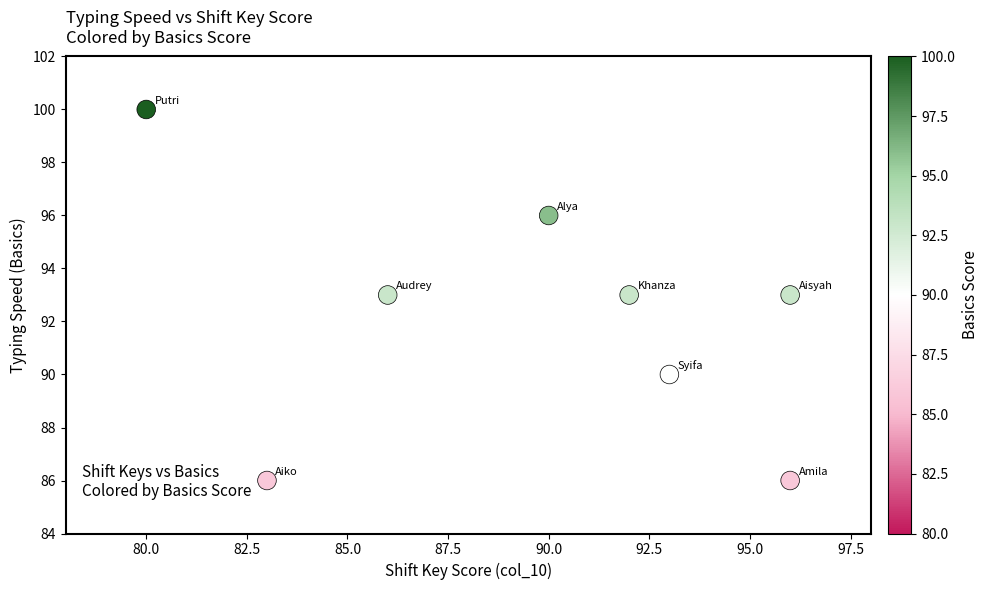

What is the average X value?

90